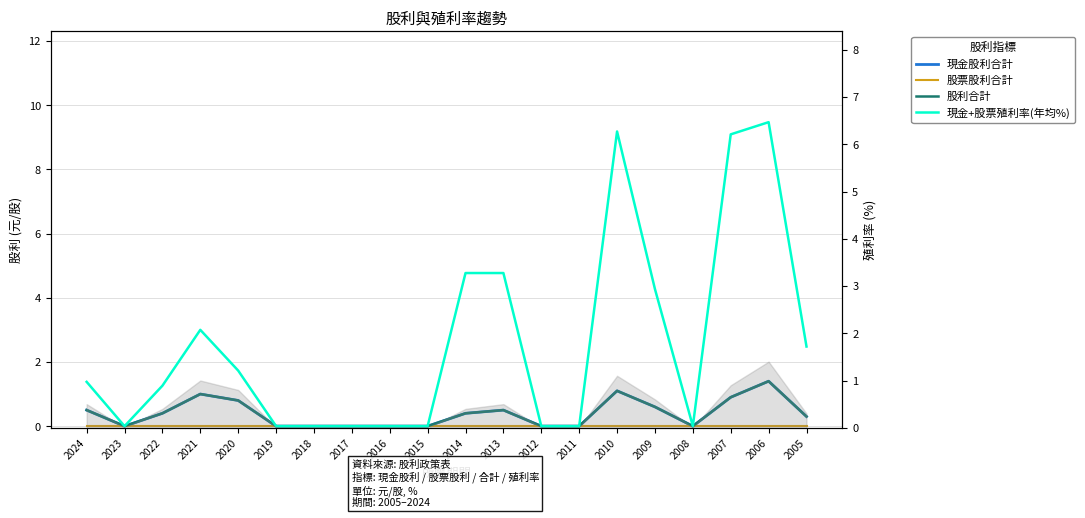

How many interior local peaks does the 現金+股票殖利率(年均%) series have?

3